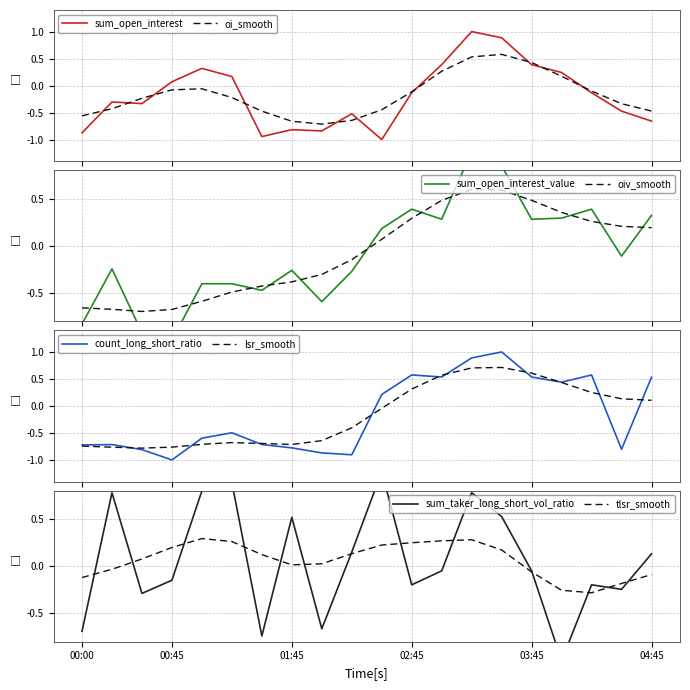

Which series changed the most between 8 and 14?

count_long_short_ratio